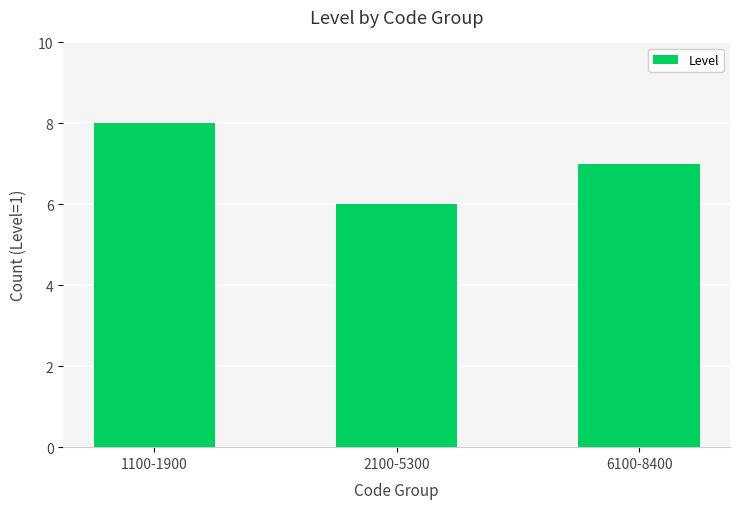

Reading left to right, transcribe all the data shown in this chart.

8	6	7